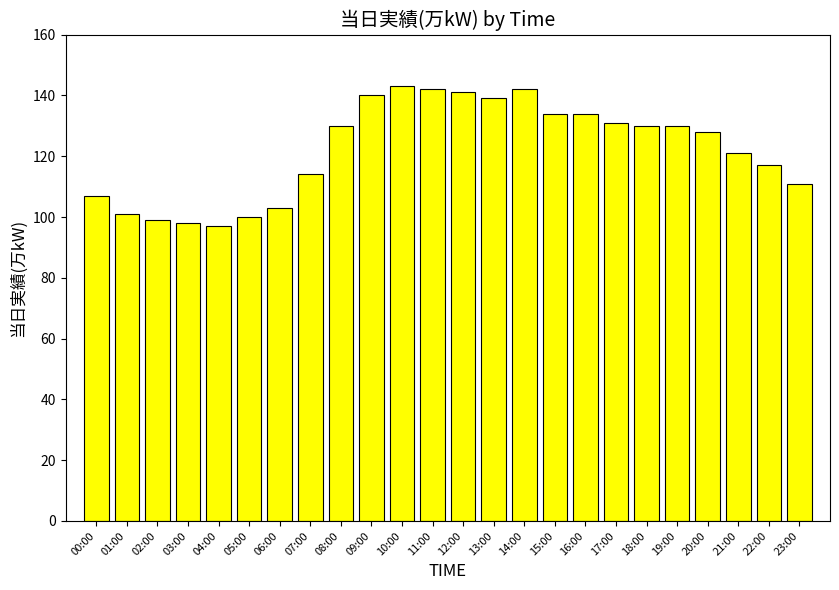

True or false: the data shows 141 at 12:00.

True